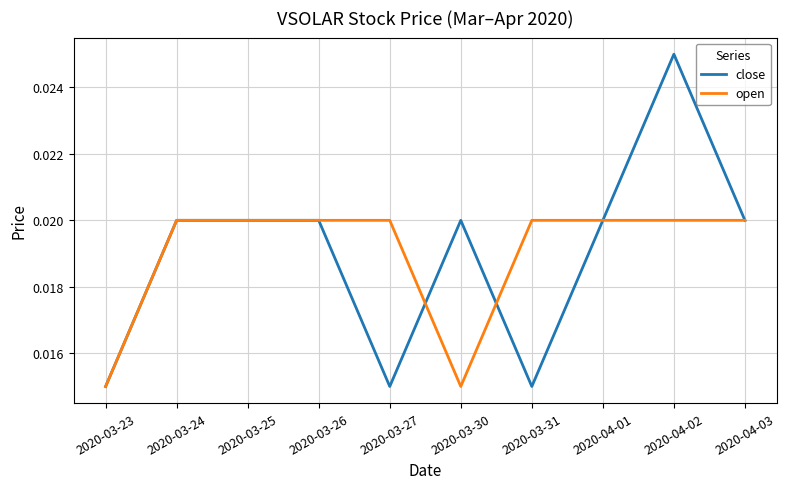

At which category is the sum across all series the highest?

2020-04-02